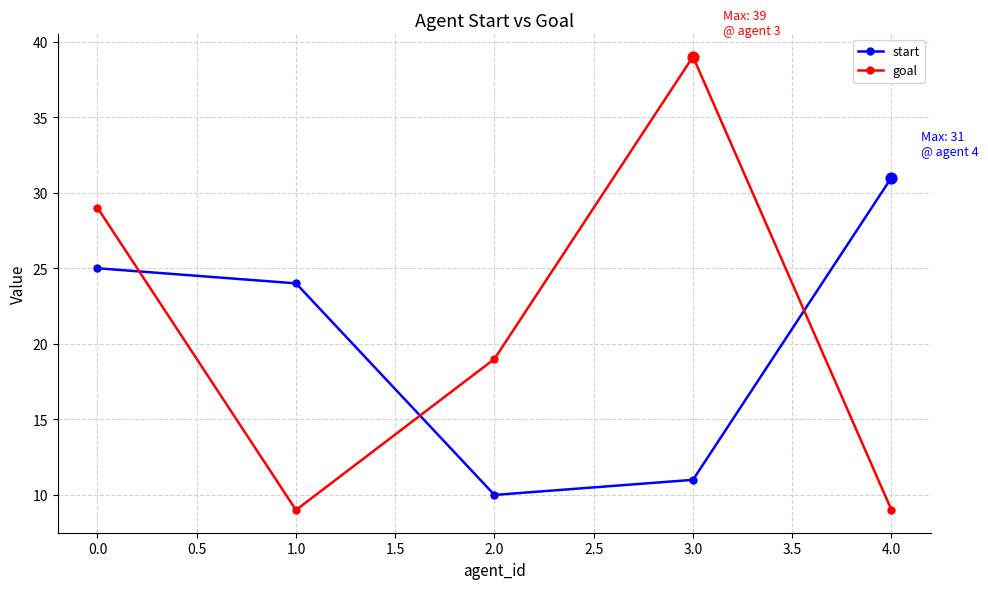

Which series has the largest total across all categories?

goal